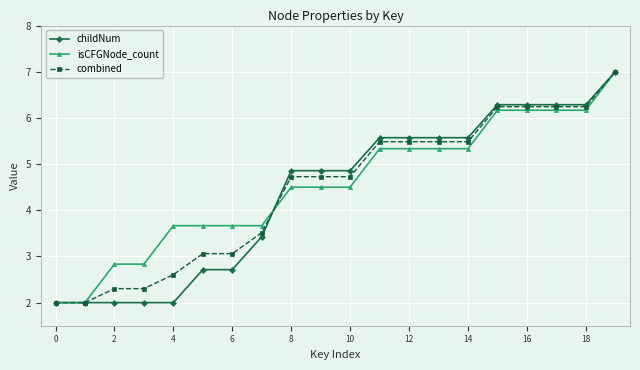

How many values in the isCFGNode_count series are below 4?

8